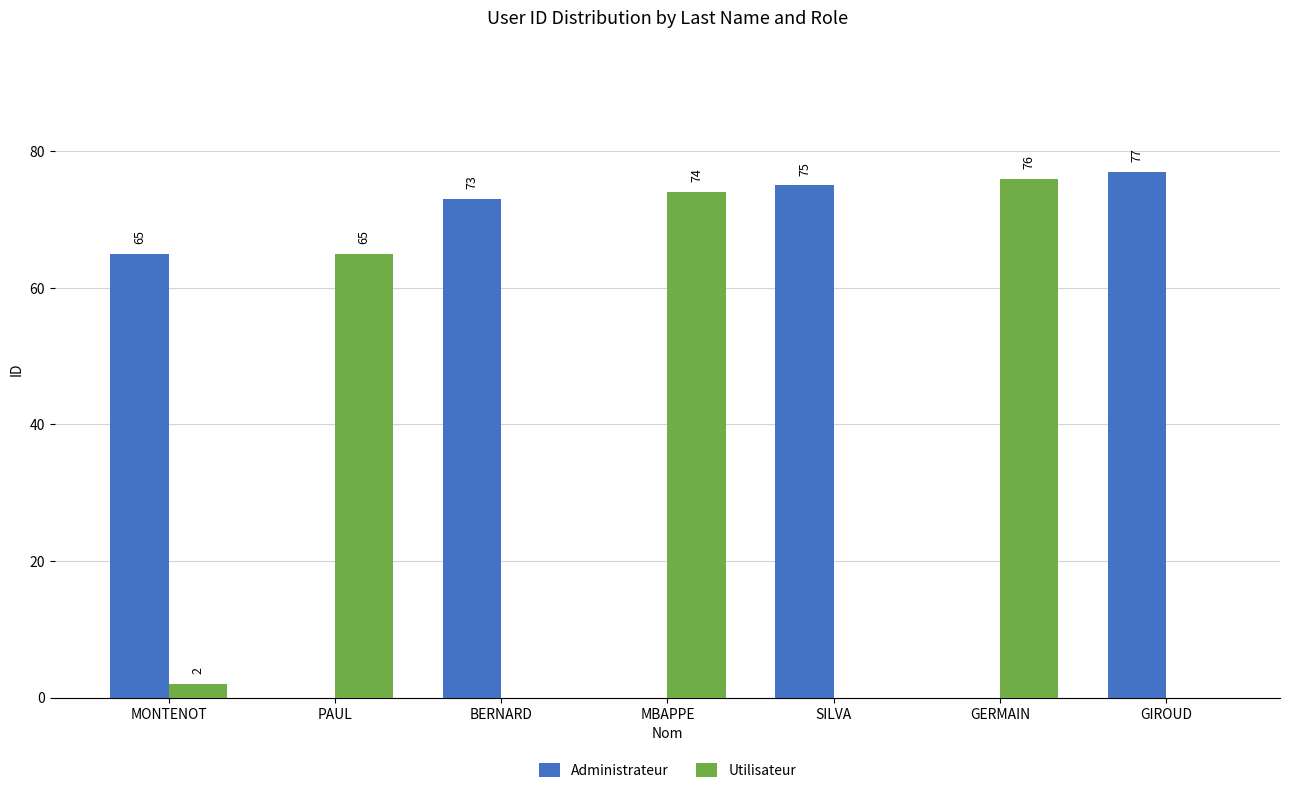

Is it true that Utilisateur equals 74 at MBAPPE?

True